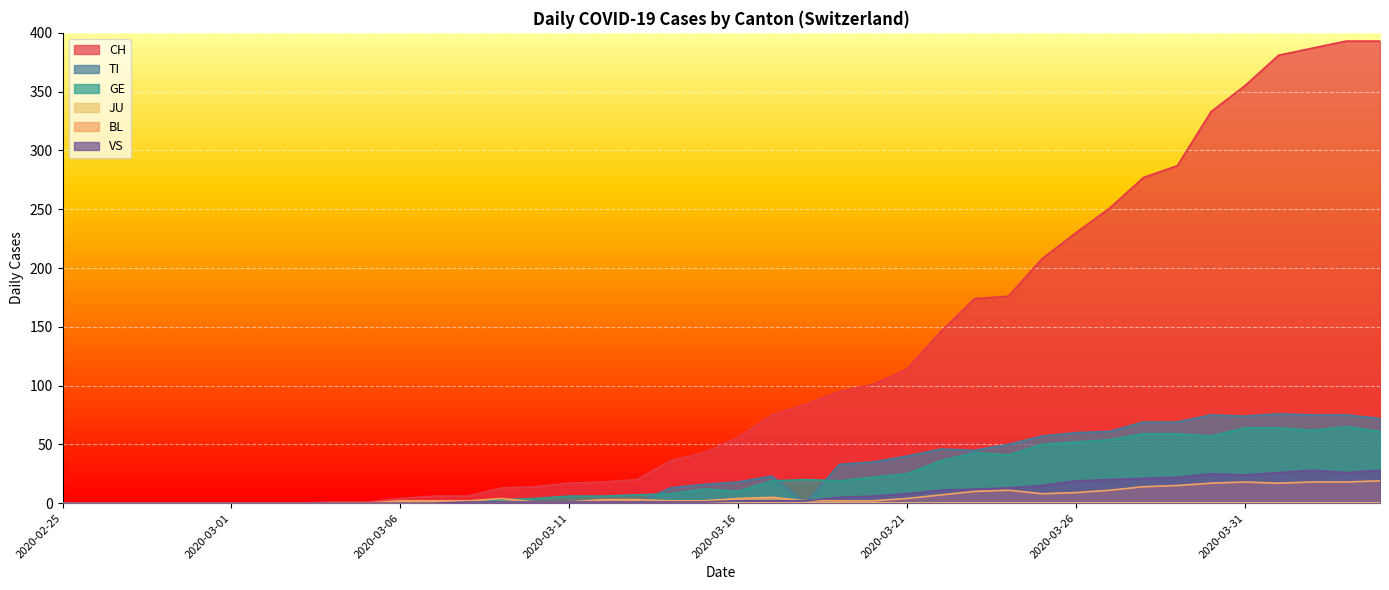

How many values in TI are above zero?

21